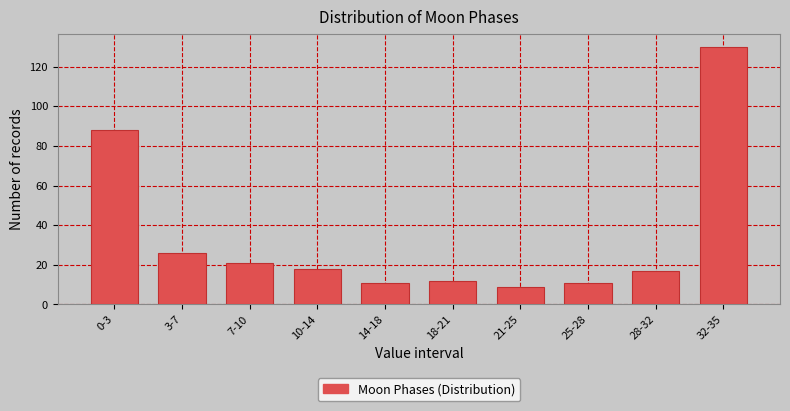

Reading right to left, transcribe all the data shown in this chart.

32-35=130	28-32=17	25-28=11	21-25=9	18-21=12	14-18=11	10-14=18	7-10=21	3-7=26	0-3=88